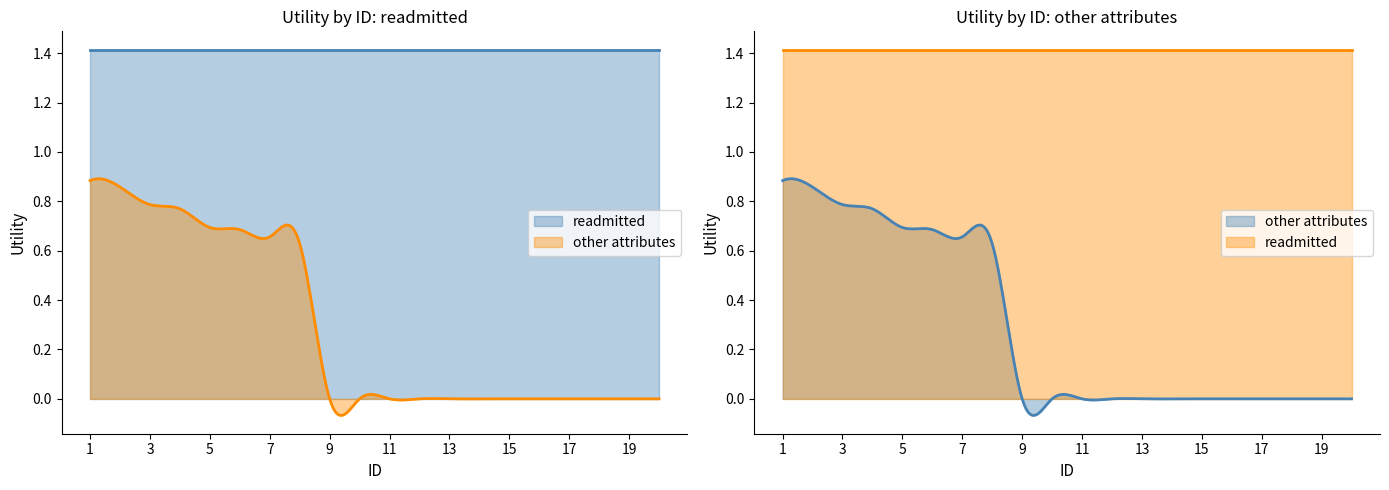

At which category is the sum across all series the highest?

1